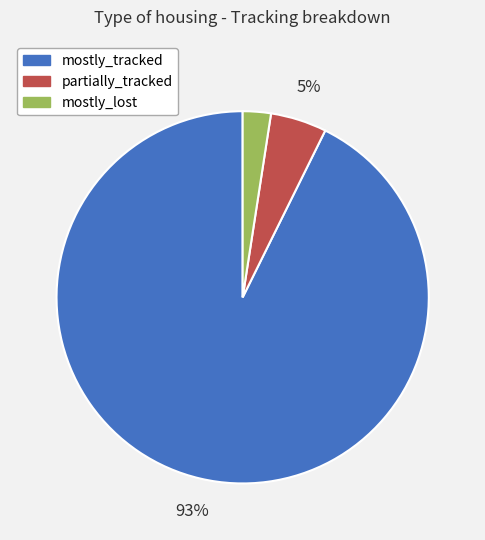

To the nearest percent, what portion does mostly_tracked represent?

93%